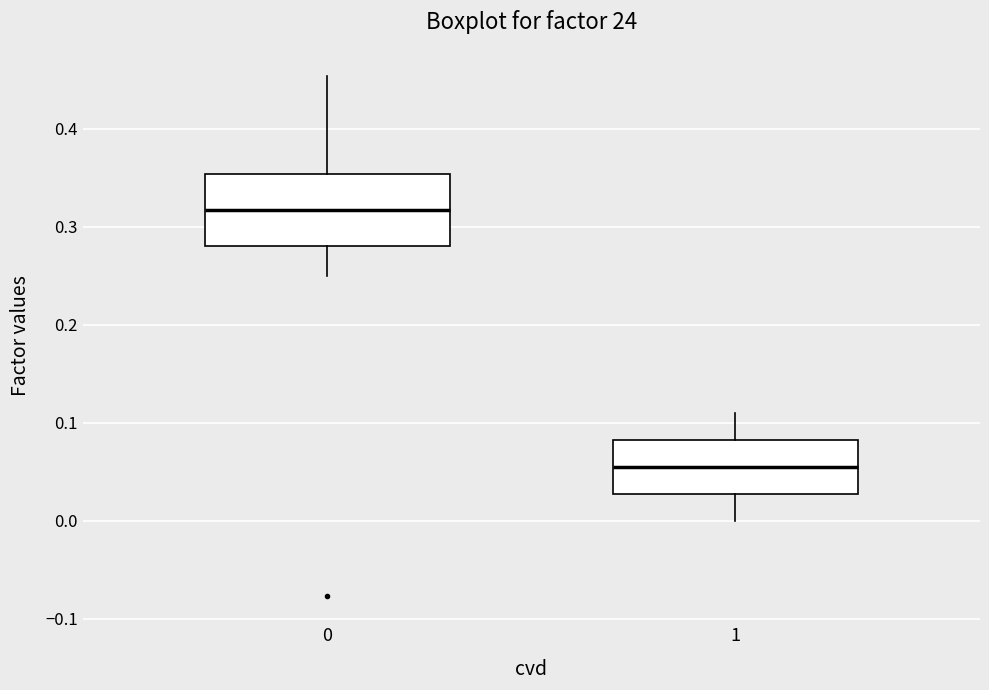

Where does the median line of the box at x = 1 sit on the y-axis? The values are not printed on the chart, so give them approximately, as read against the axis.

0.06